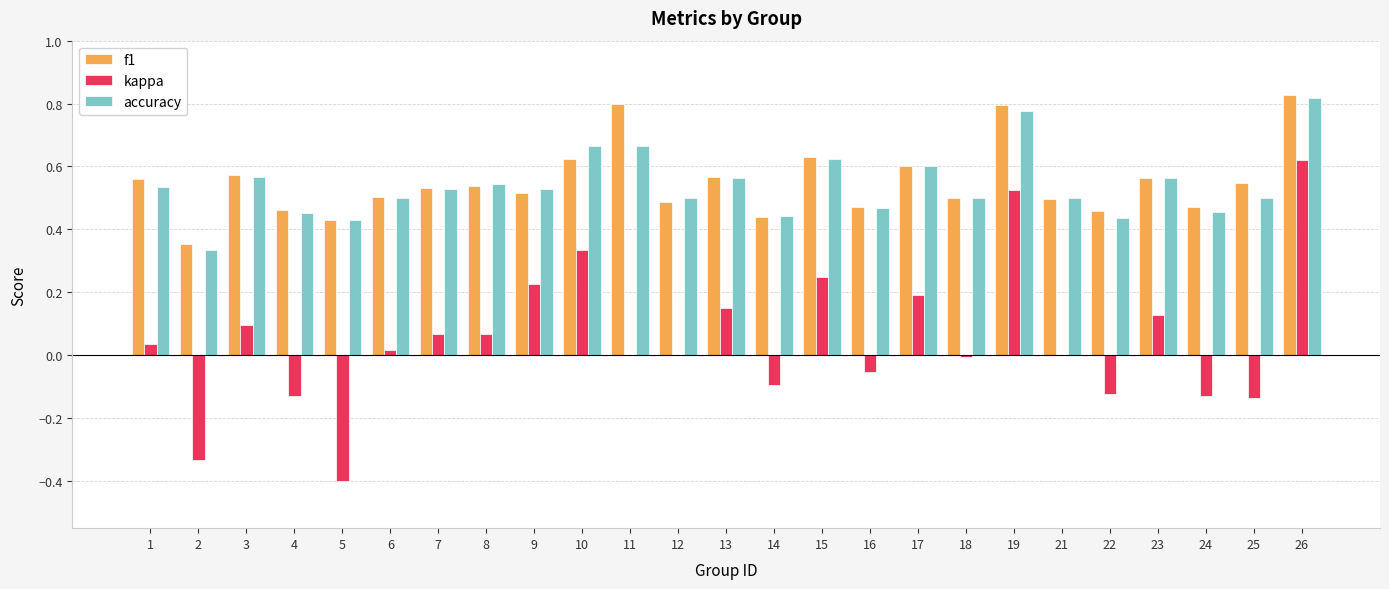

Between 2 and 10, which series saw the biggest shift?

kappa